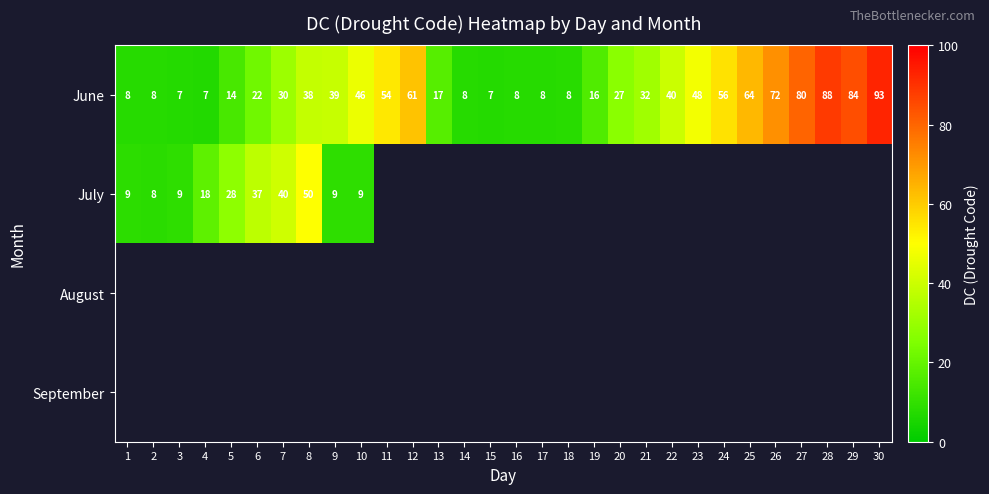

The value of June at 23 is 19.1. True or false?

False